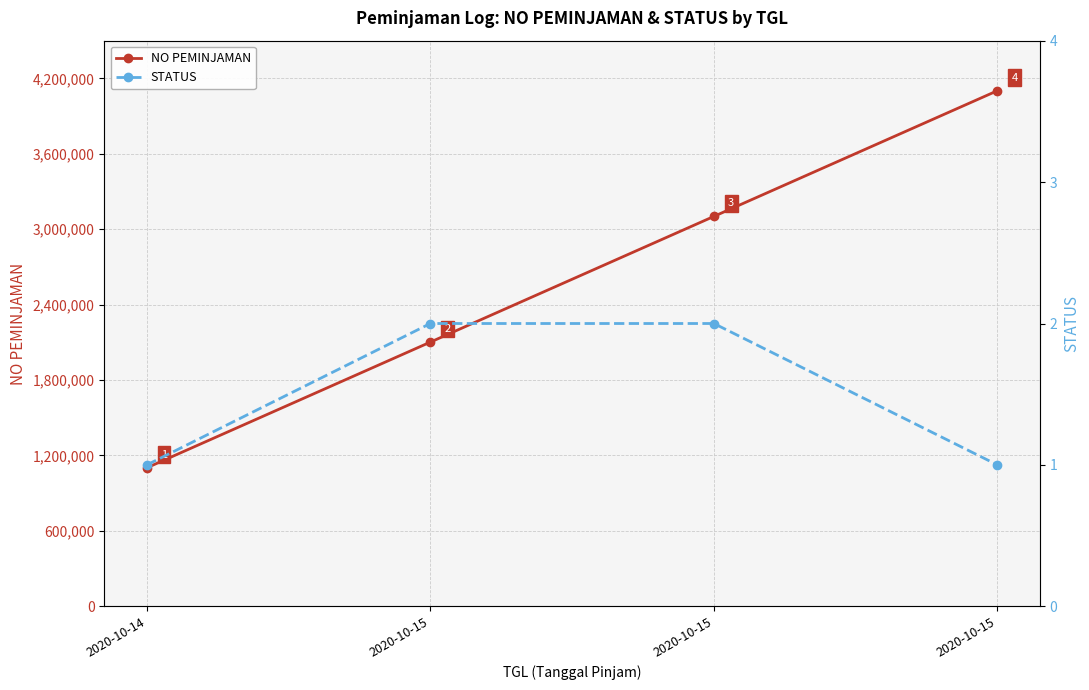

Reading right to left, transcribe all the data shown in this chart.

NO PEMINJAMAN: 4102020	3102020	2102020	1102020
STATUS: 1	2	2	1